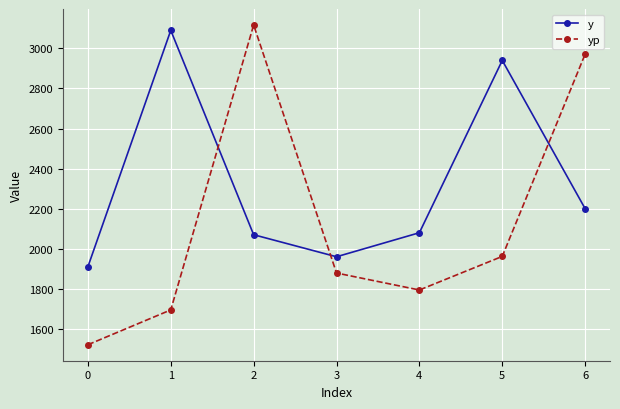

Reading left to right, extract all data points from this chart.

y: 0=1910.0	1=3090.0	2=2070.0	3=1960.0	4=2080.0	5=2940.0	6=2200.0
yp: 0=1520.9	1=1694.7	2=3116.9	3=1878.9	4=1794.1	5=1961.8	6=2971.5